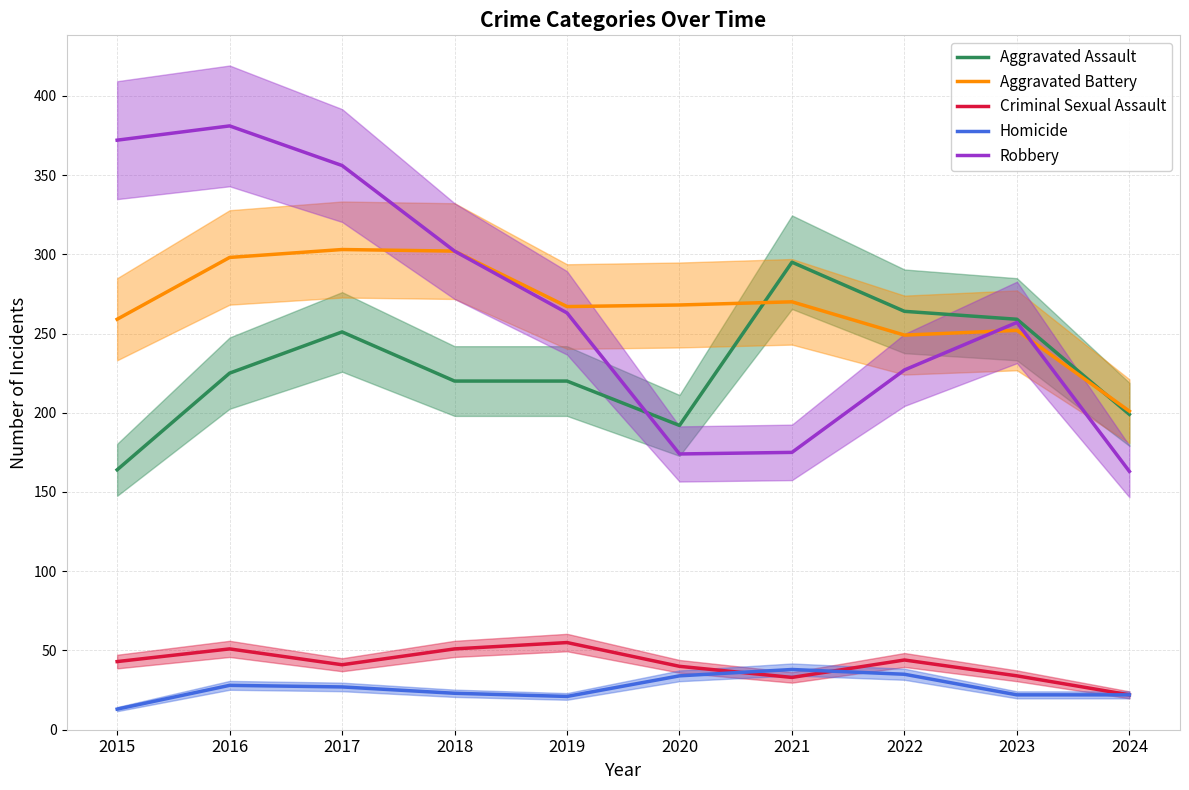

What is the difference between the maximum and second lowest values in the Robbery series?

207